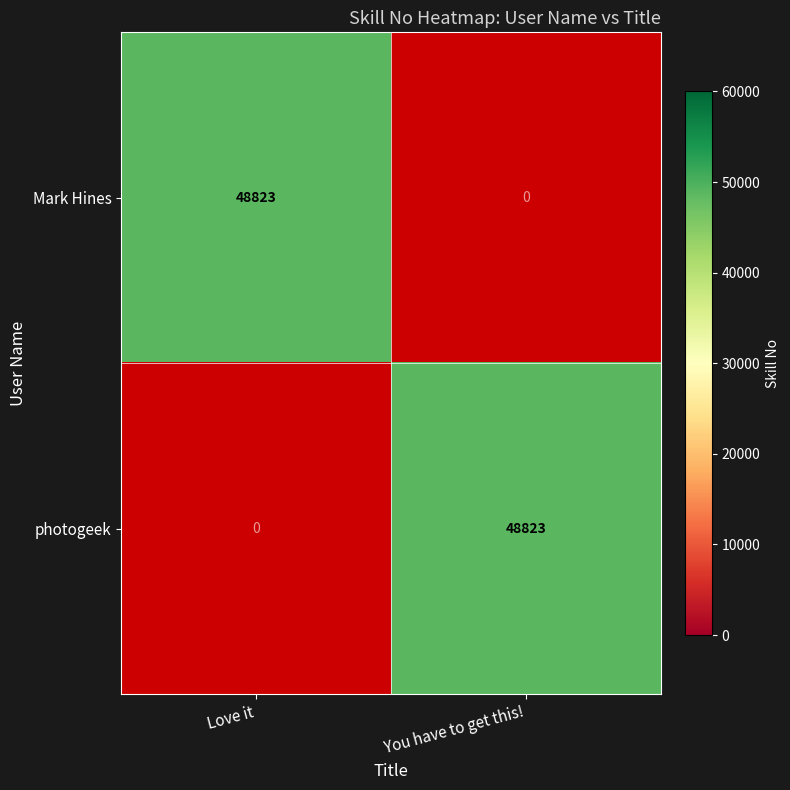

What is the sum of the photogeek values at Love it and You have to get this!?

48823